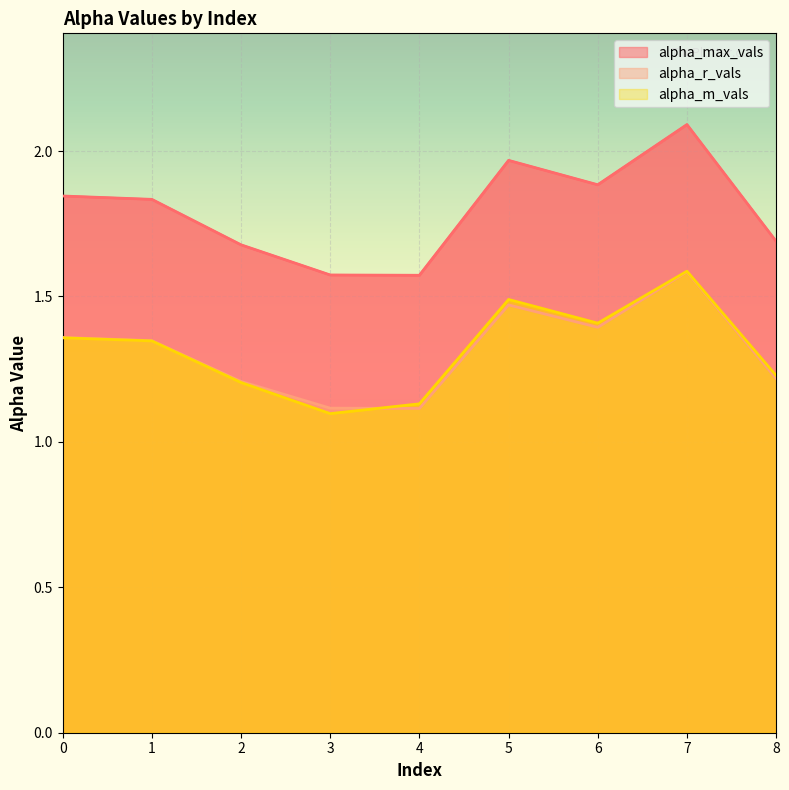

Count the number of categories in the chart.

9